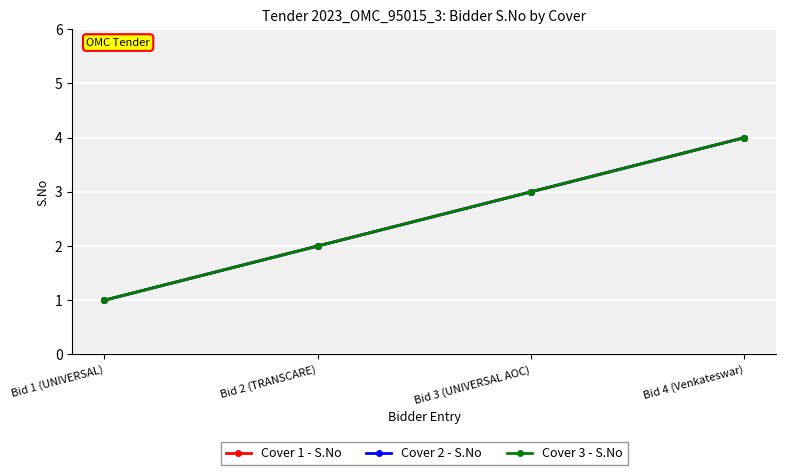

What is the average value of the Cover 1 - S.No series?

2